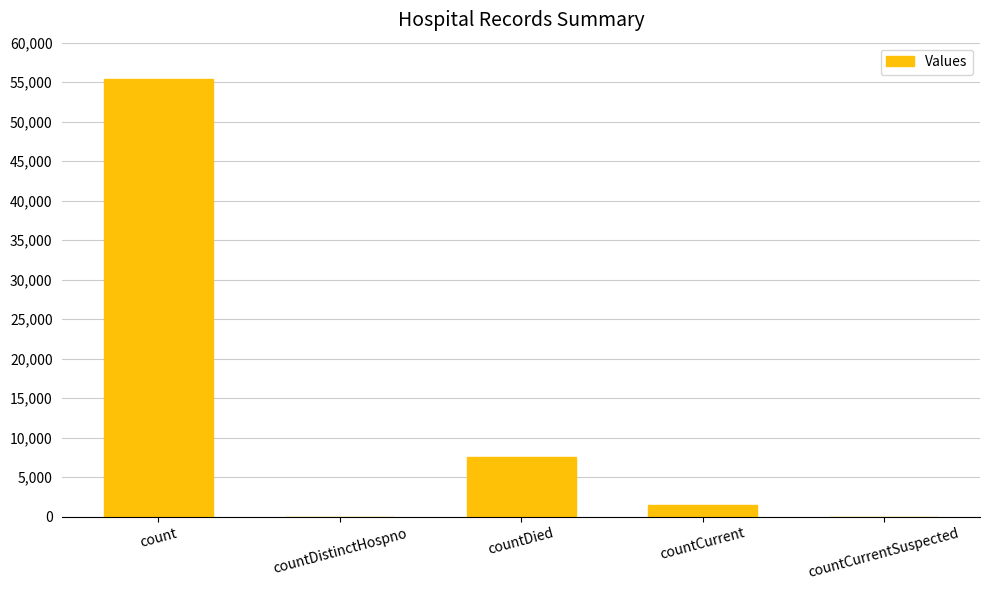

How many categories are shown in the chart?

5